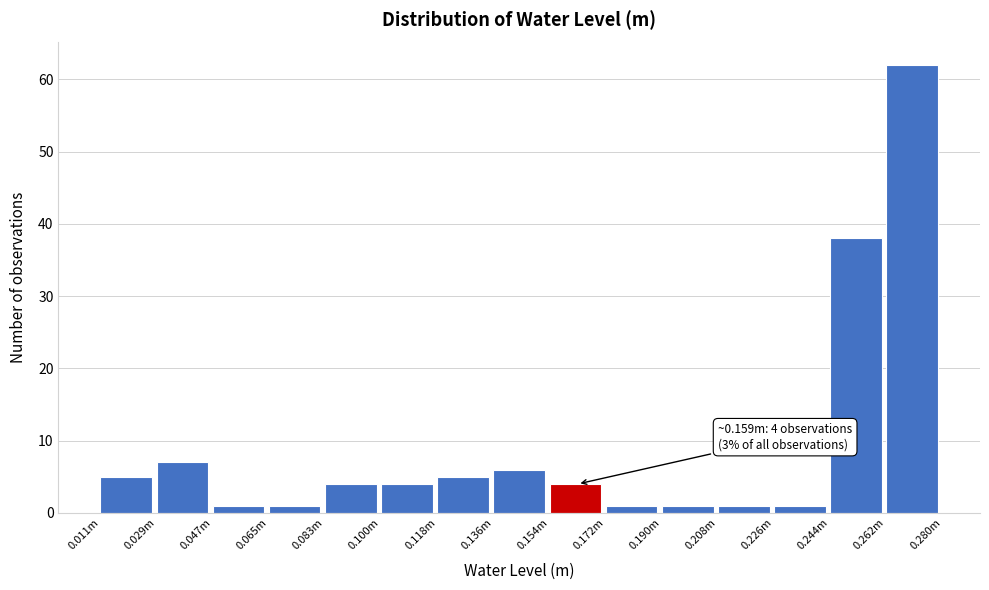

Reading left to right, extract all data points from this chart.

5	7	1	1	4	4	5	6	4	1	1	1	1	38	62